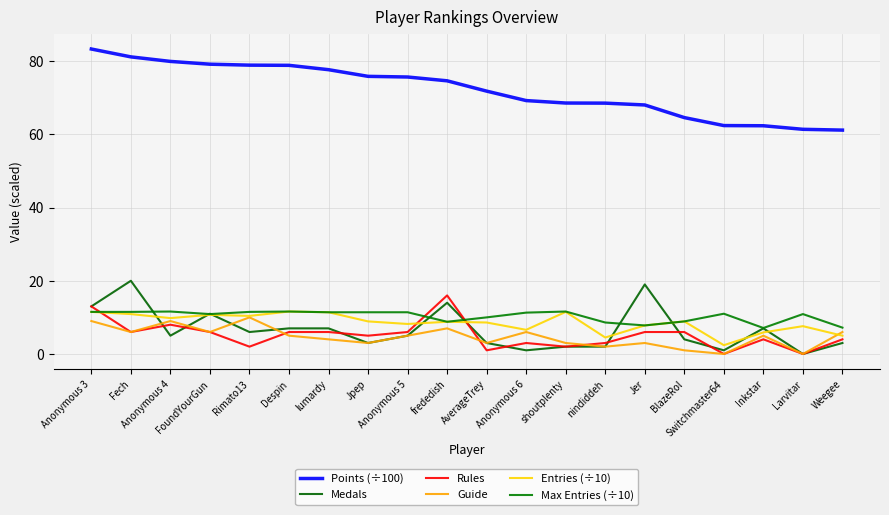

How many times do Entries (÷10) and Guide cross each other?

1